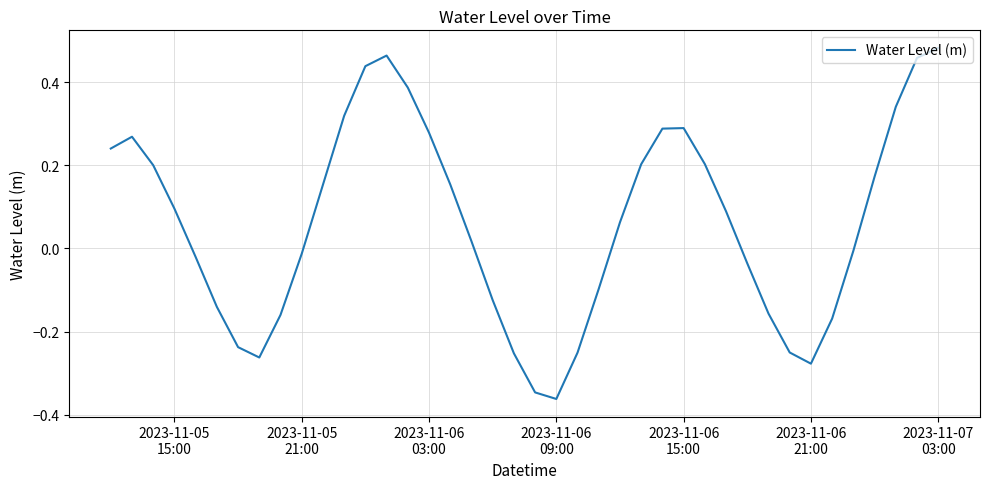

What is the difference between the maximum and minimum values?

0.8